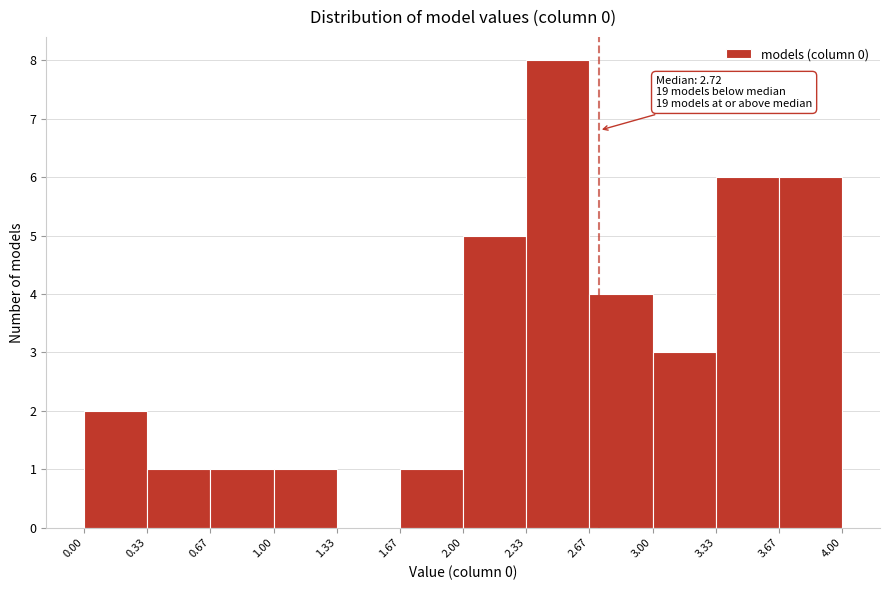

Over which range of the x-axis is the bar tallest?

2.33 to 2.67